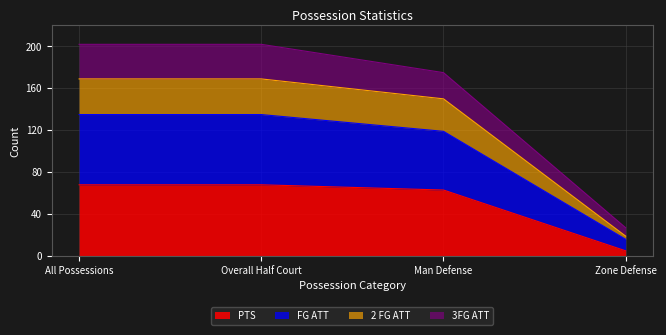

The value of PTS at All Possessions is 100. True or false?

False